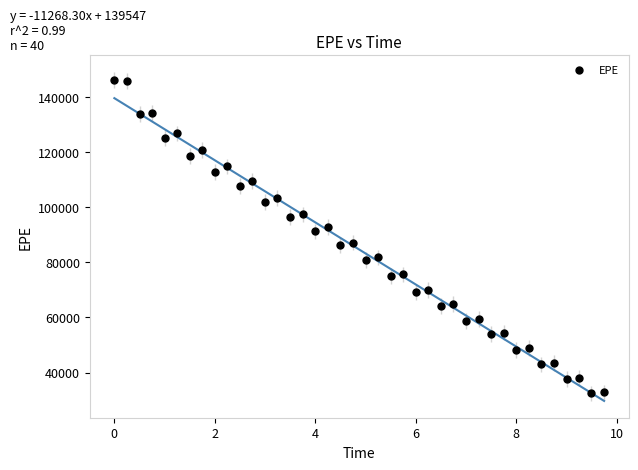

What is the range of Y values (max minus min)?

113821.3